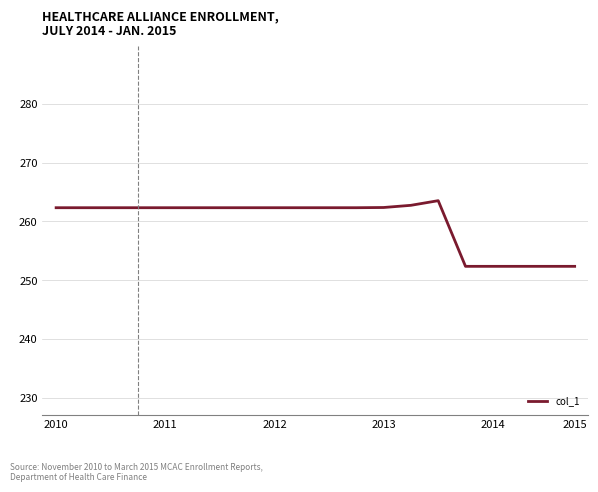

What is the smallest value displayed?

252.4